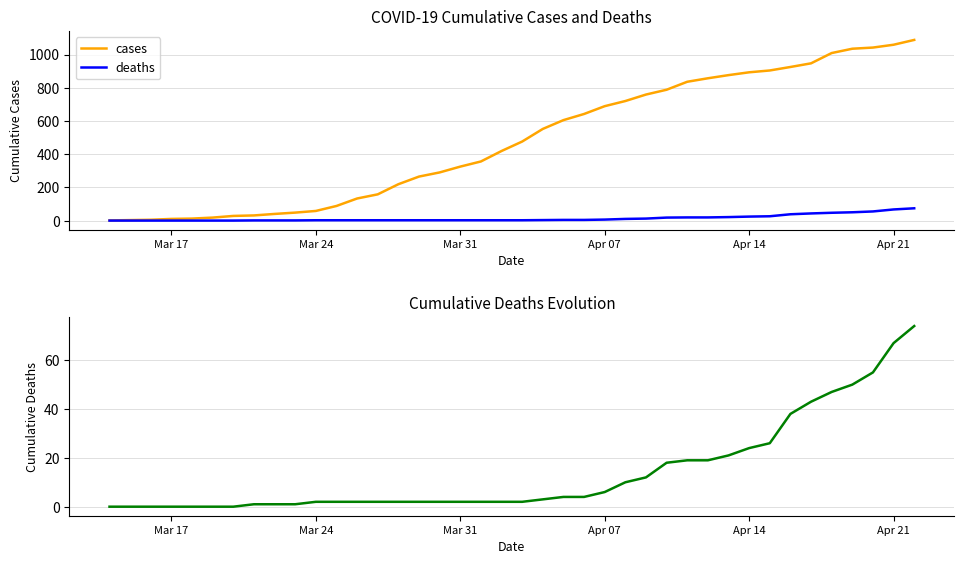

What is the value of the deaths point at the 24th from the left?

4